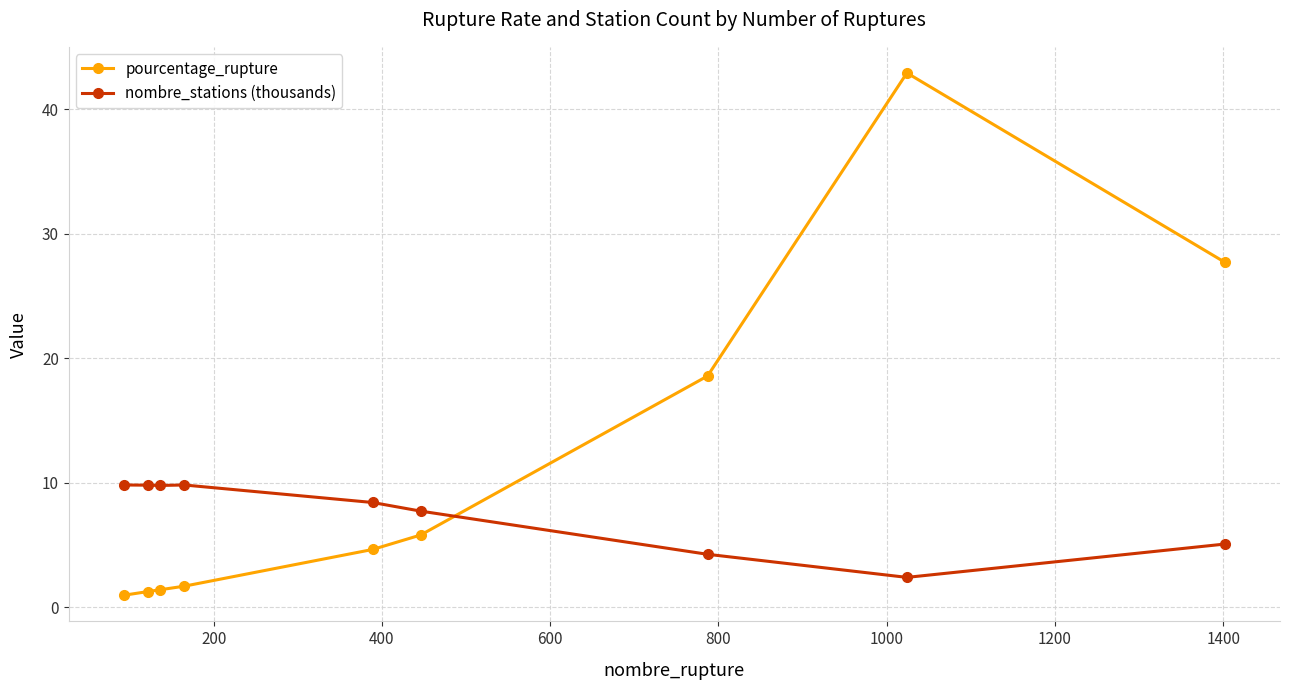

What is the highest value of the pourcentage_rupture series?

42.9